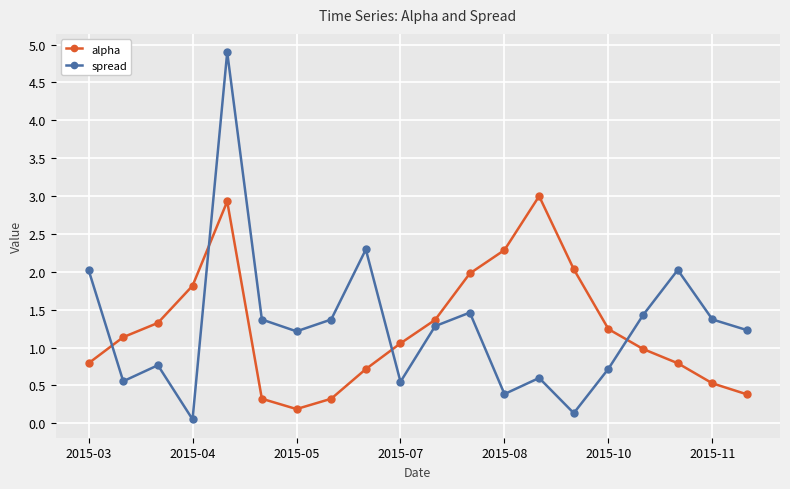

Which series has the largest range (max minus min)?

spread